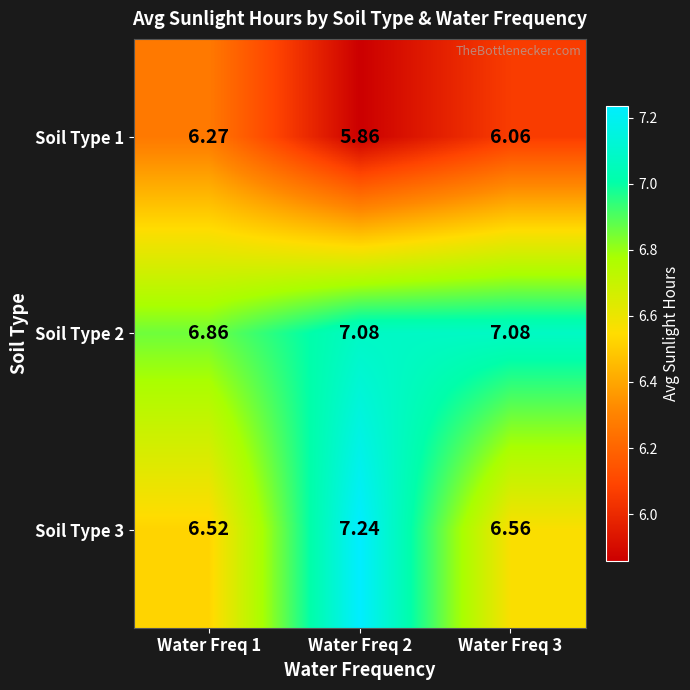

How many data points does each series have?

3